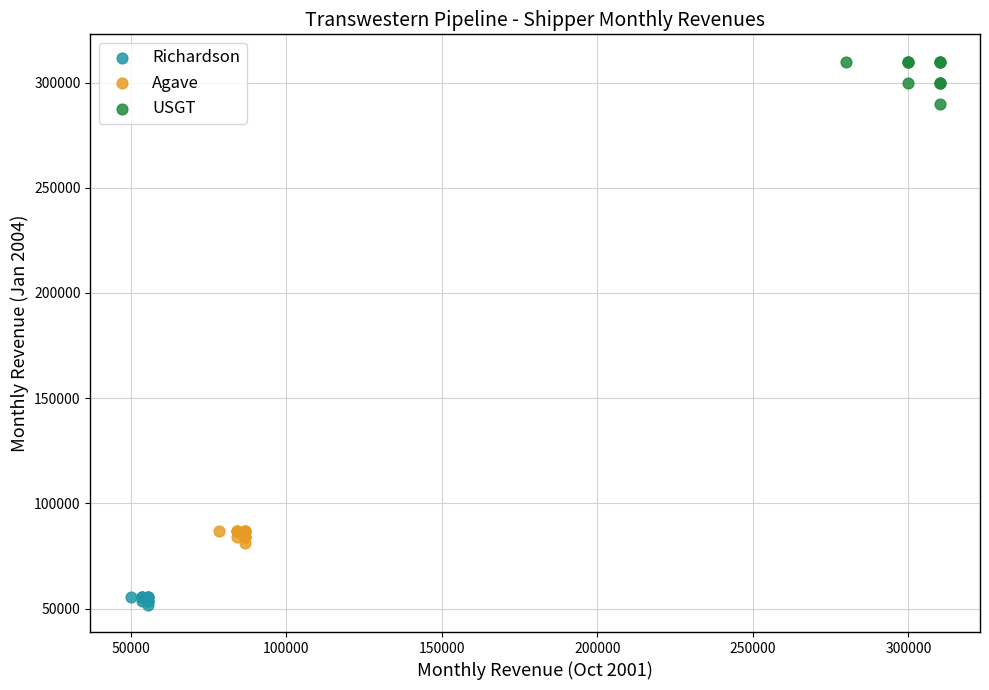

Which series reaches the minimum Y coordinate?

Richardson